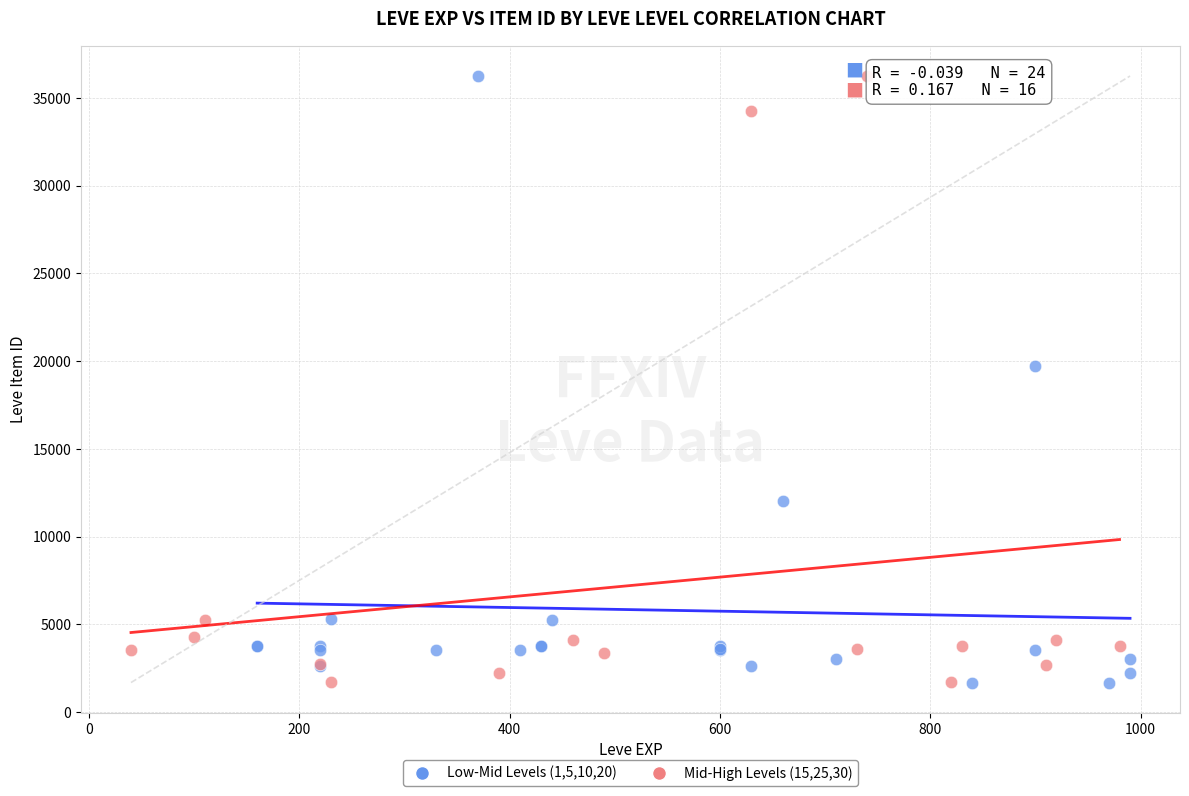

What are all the series names shown in the legend?

Low-Mid Levels (1,5,10,20), Mid-High Levels (15,25,30)